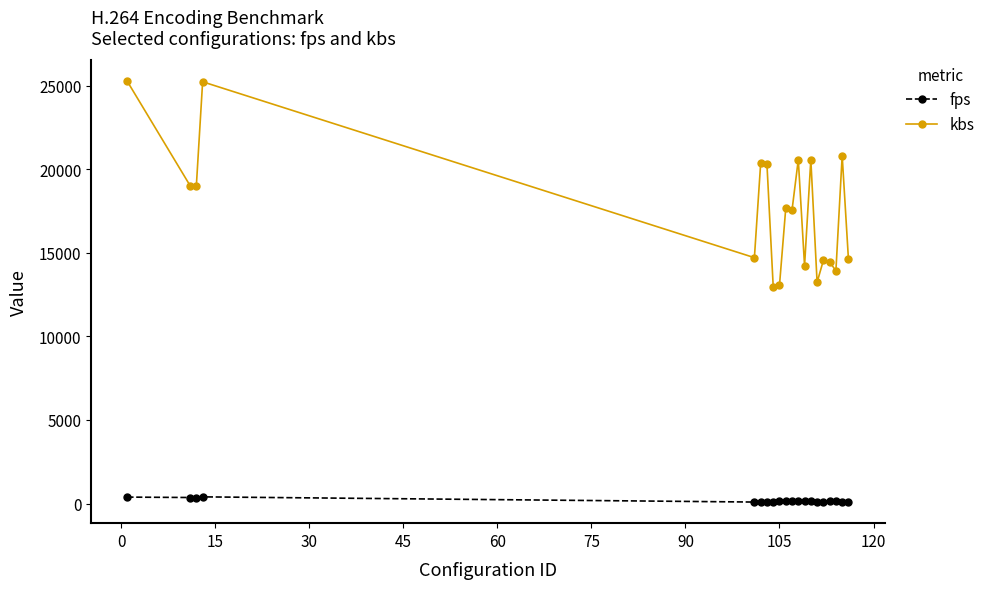

Which series has the largest total across all categories?

kbs